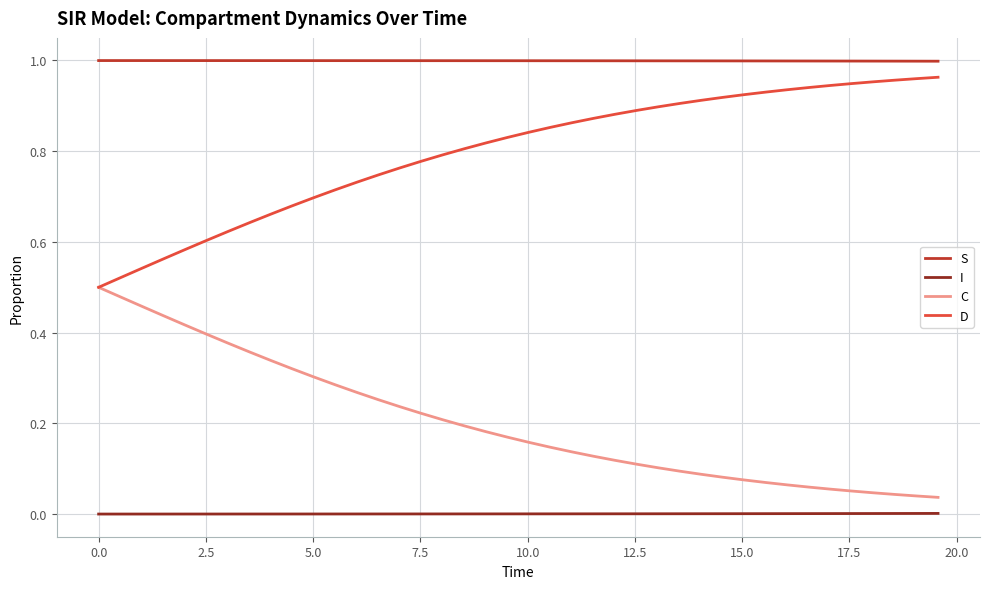

Rank the series by their average value, from highest to lowest.

S, D, C, I